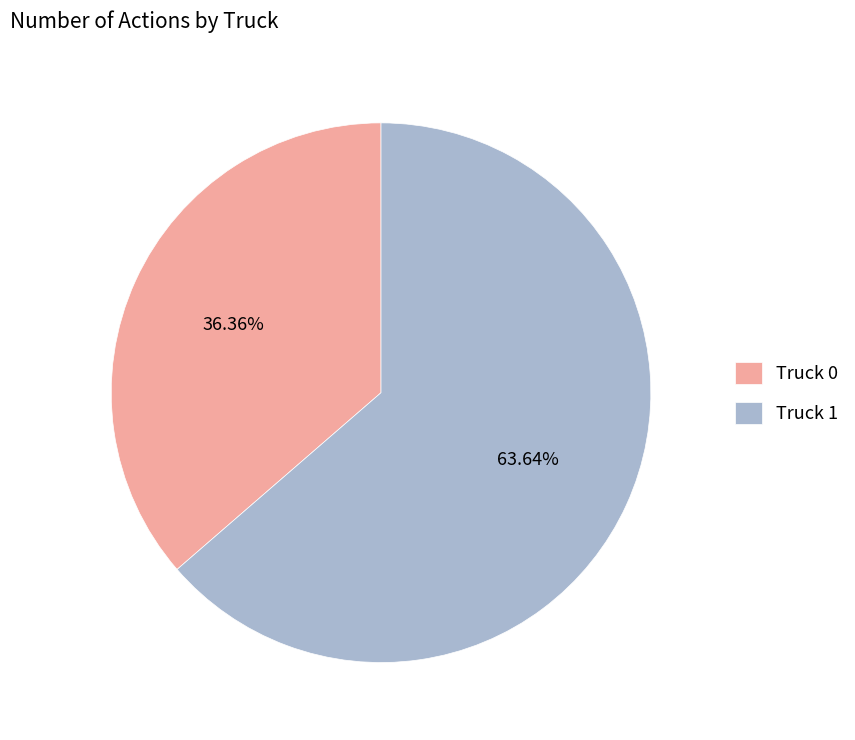

The Truck 1 slice represents 71% of the pie. True or false?

False